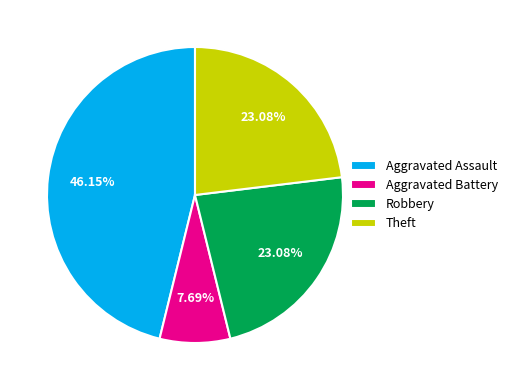

How many segments does this pie chart have?

4